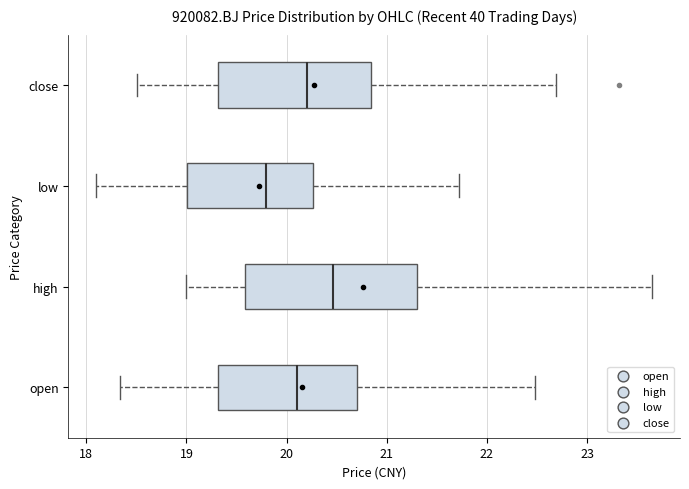

Where is the left edge of the box for low on the x-axis? The values are not printed on the chart, so give them approximately, as read against the axis.

19.0